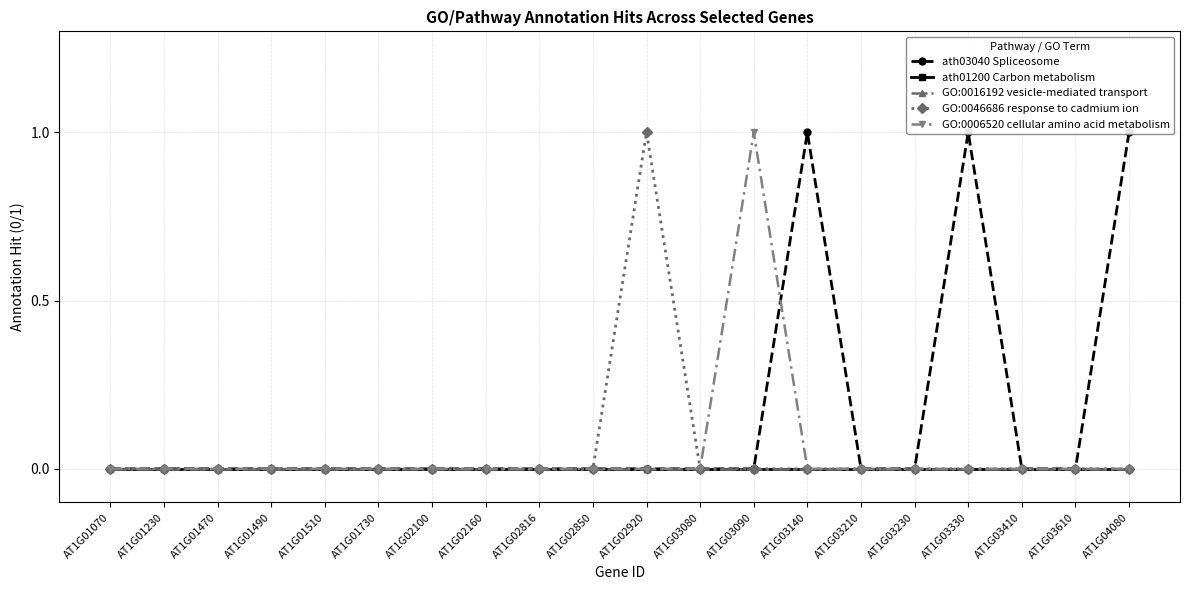

At how many categories does at least one series exceed 0?

5